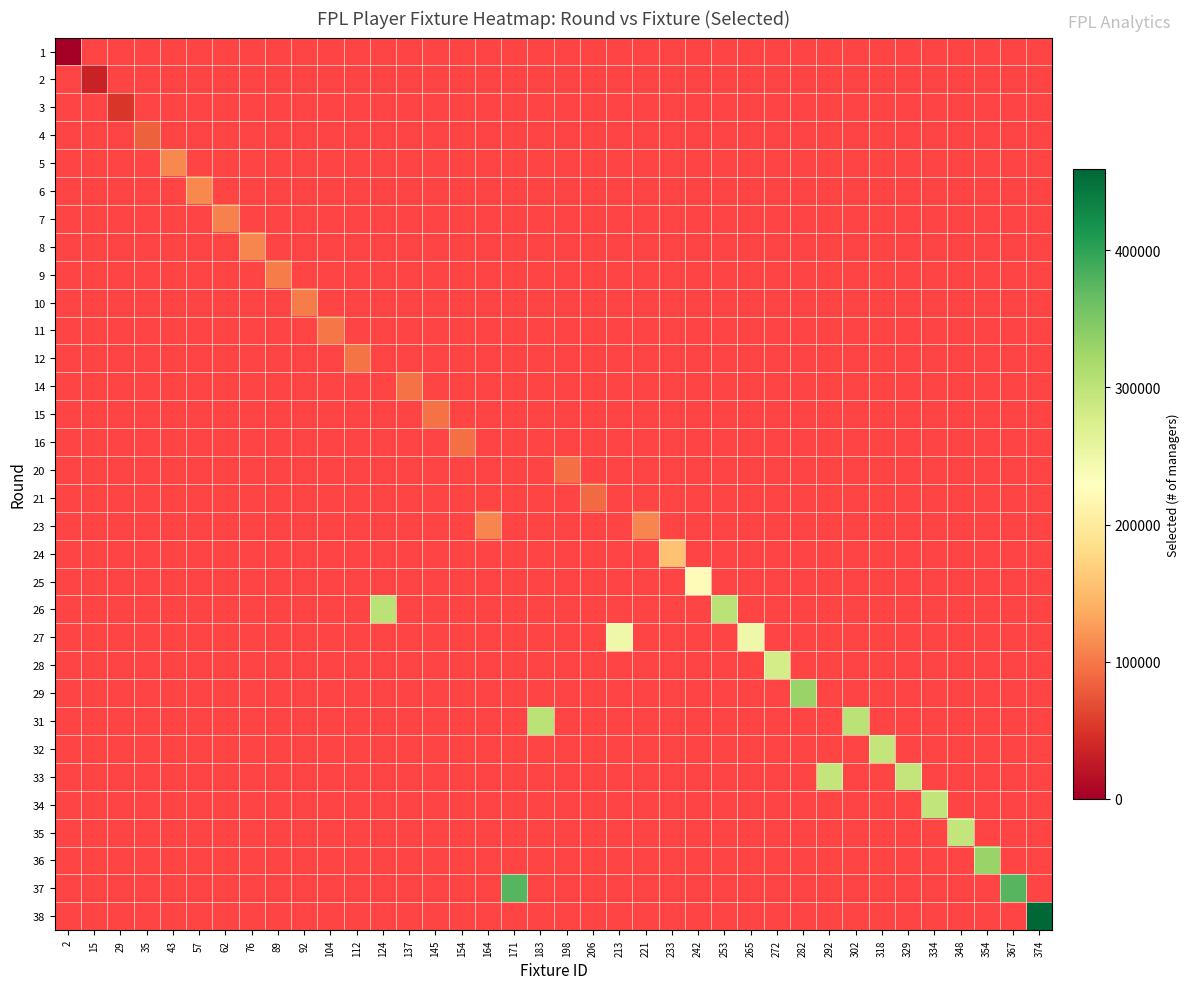

At which category does the chart reach its peak across all series?

374